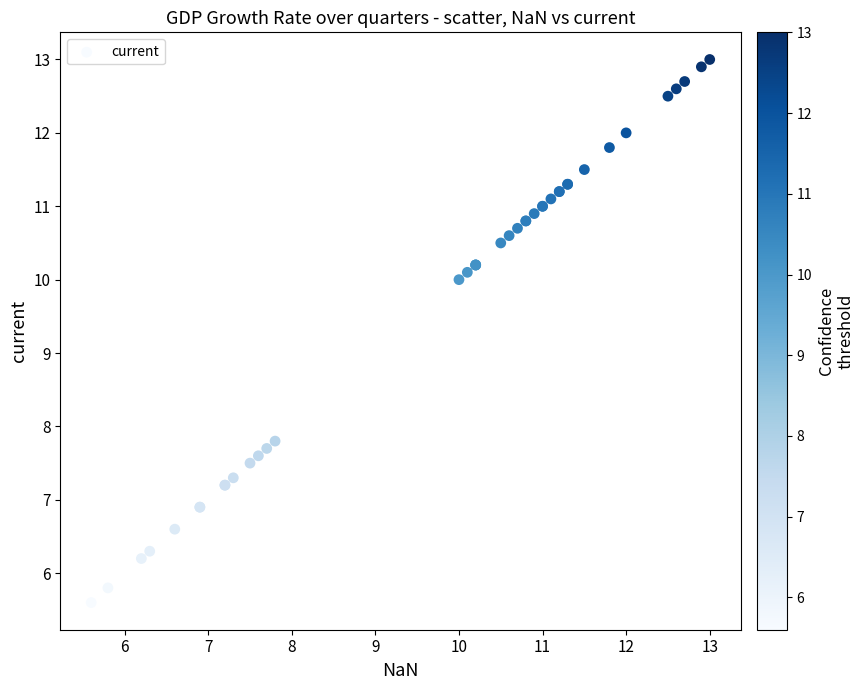

What Y value in the scatter plot is closest to 9?

10.0